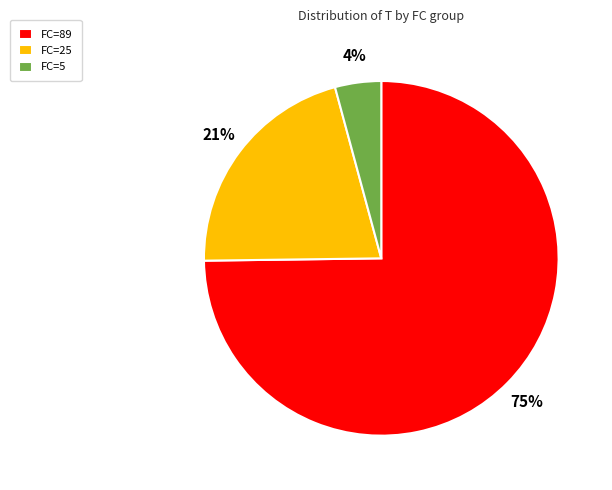

The FC=5 slice represents 4% of the pie. True or false?

True